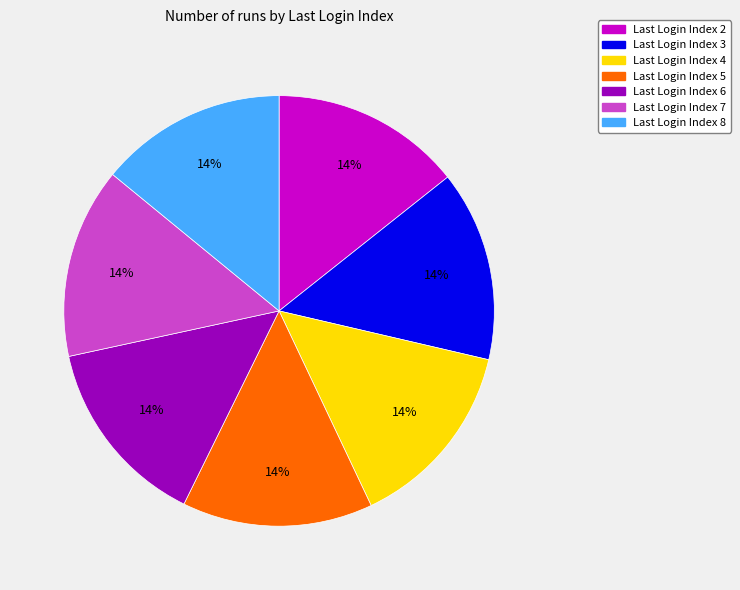

Does any single category account for the majority?

No